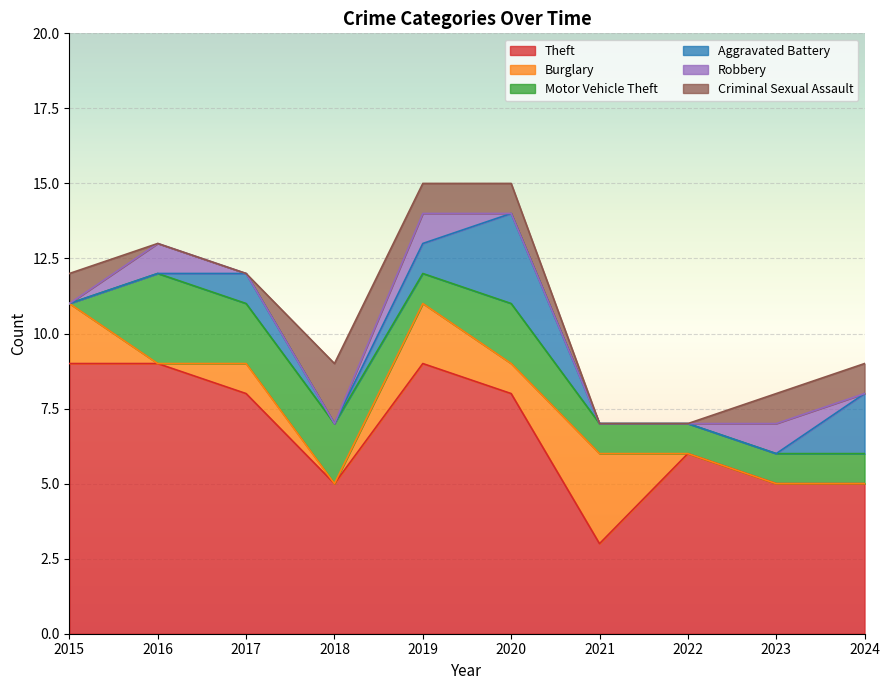

Reading right to left, what are all the values shown in this chart?

Theft: 5	5	6	3	8	9	5	8	9	9
Burglary: 0	0	0	3	1	2	0	1	0	2
Motor Vehicle Theft: 1	1	1	1	2	1	2	2	3	0
Aggravated Battery: 2	0	0	0	3	1	0	1	0	0
Robbery: 0	1	0	0	0	1	0	0	1	0
Criminal Sexual Assault: 1	1	0	0	1	1	2	0	0	1